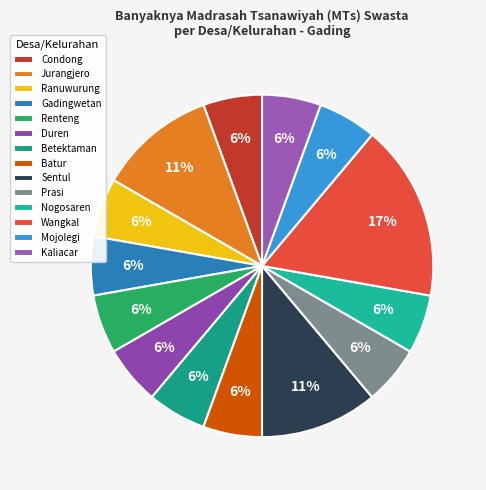

Does Gadingwetan represent more than half of the total?

No